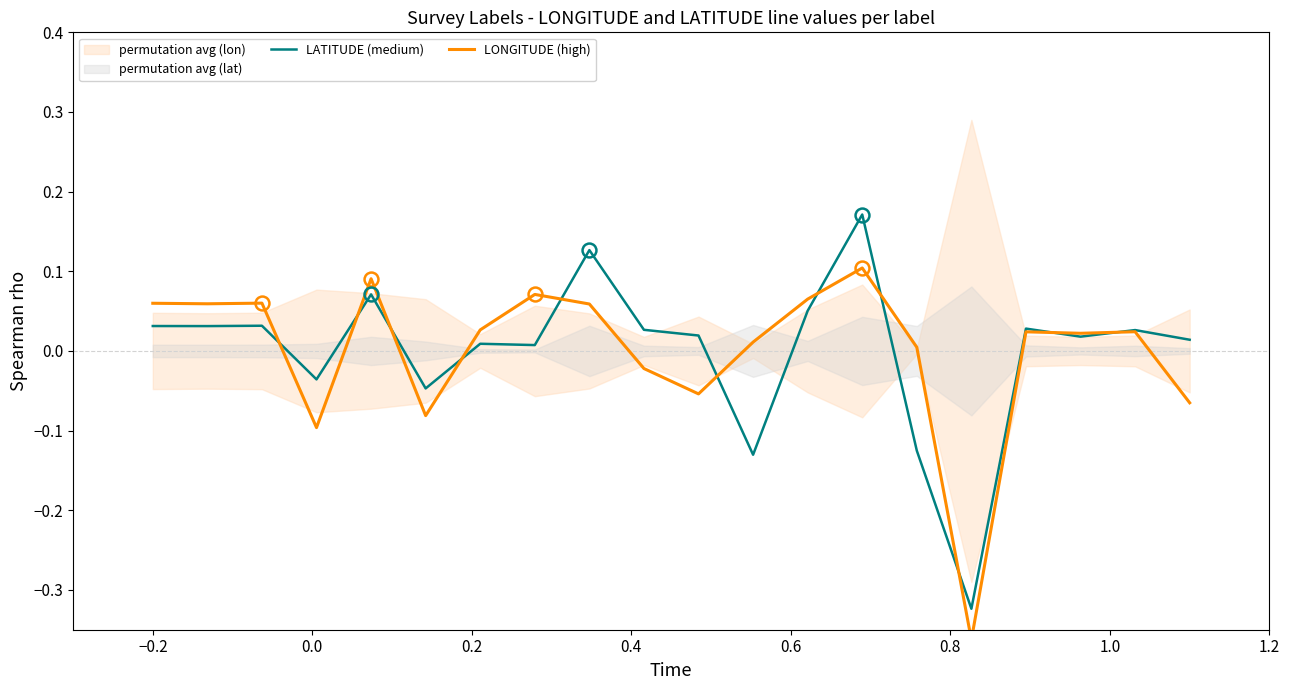

The LATITUDE (medium) series shows -0.0 at 0.6. True or false?

False